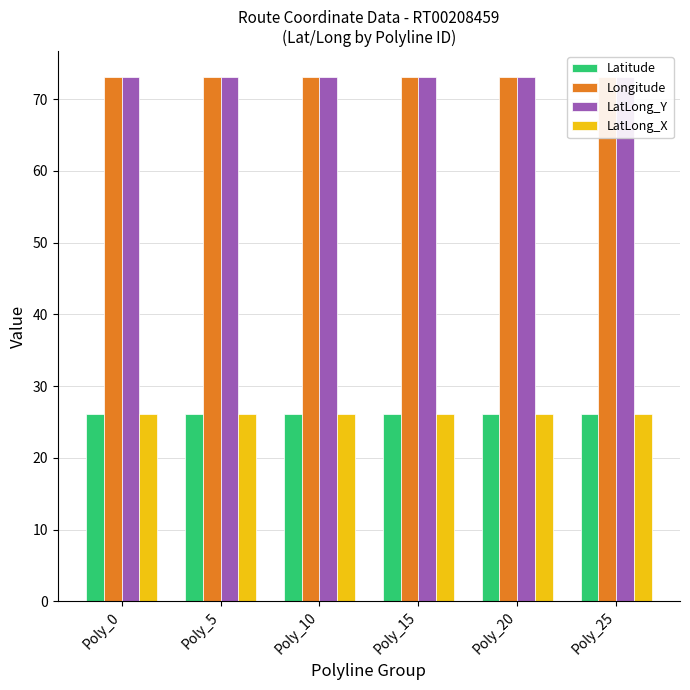

How many bars are there in total?

24